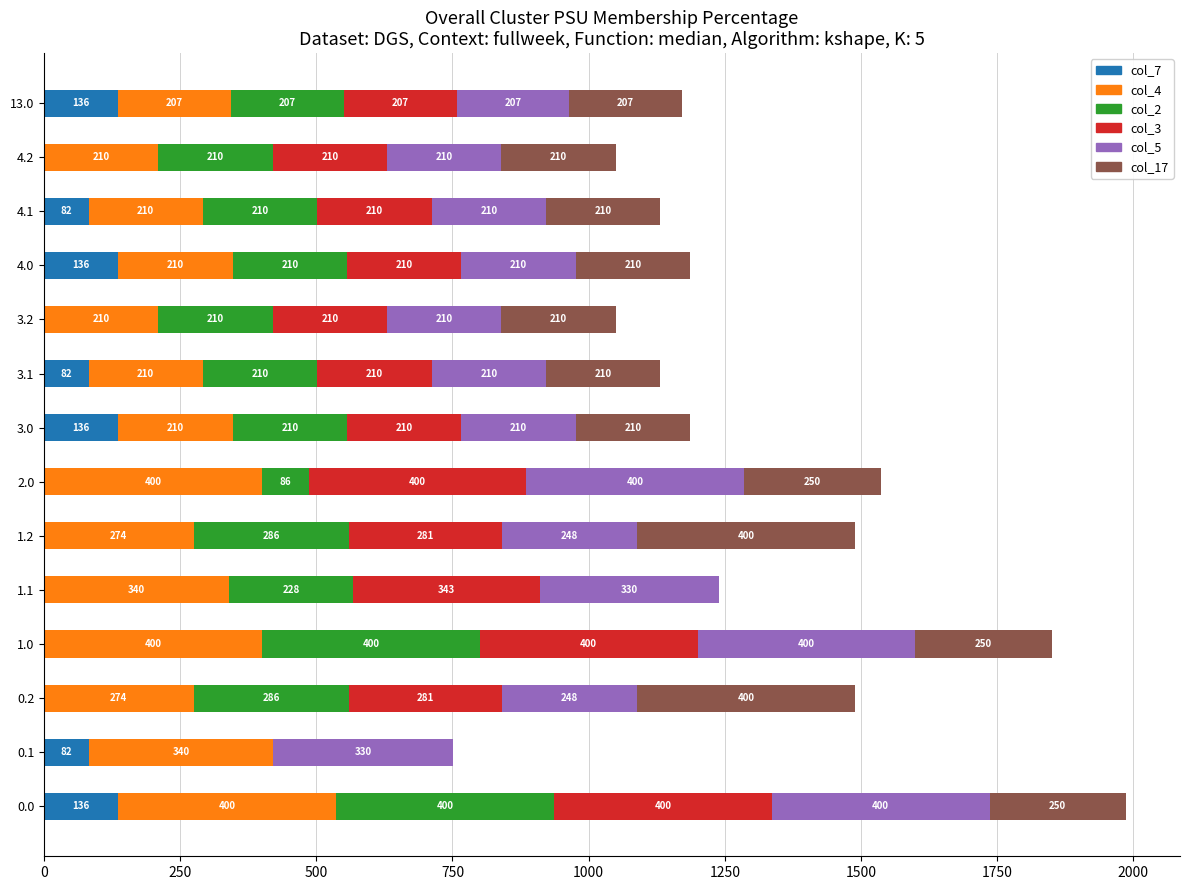

The value of col_7 at 0.0 is 136.4. True or false?

True